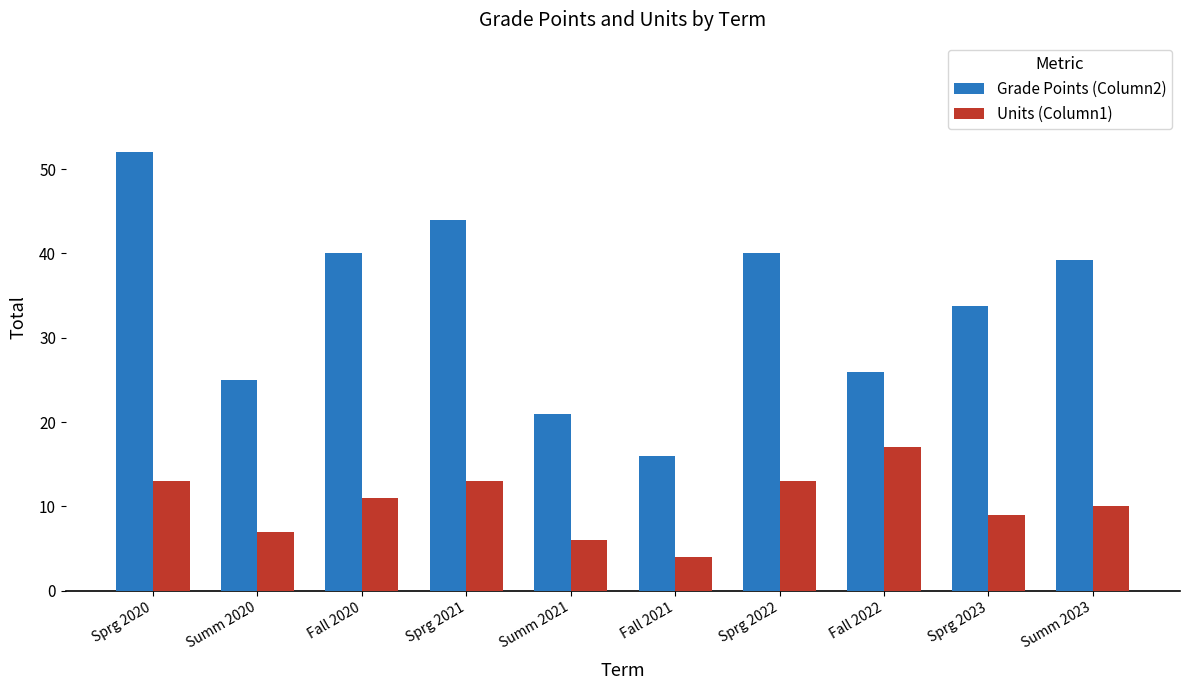

What is the difference between the second highest and minimum values in the Units (Column1) series?

9.0